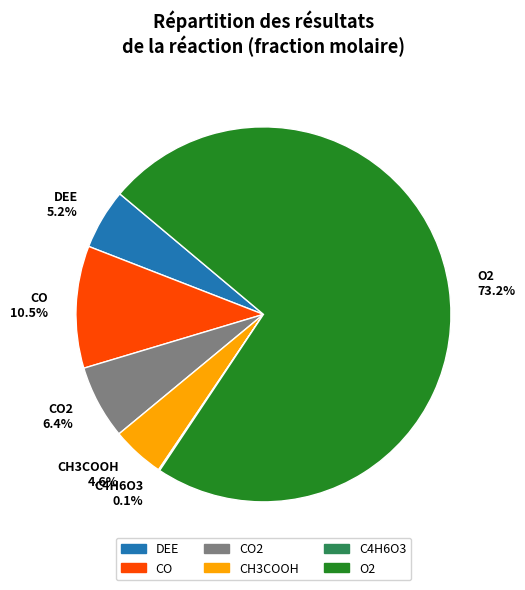

Which category has the biggest portion of the pie?

O2 73.2%